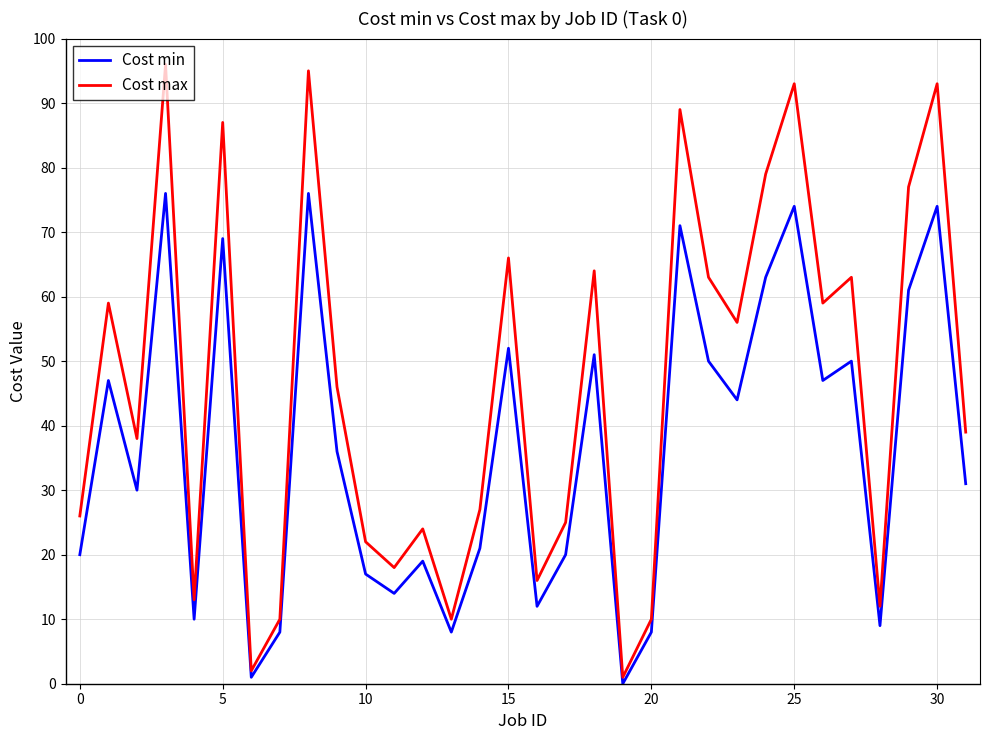

What is the greatest value displayed?

96